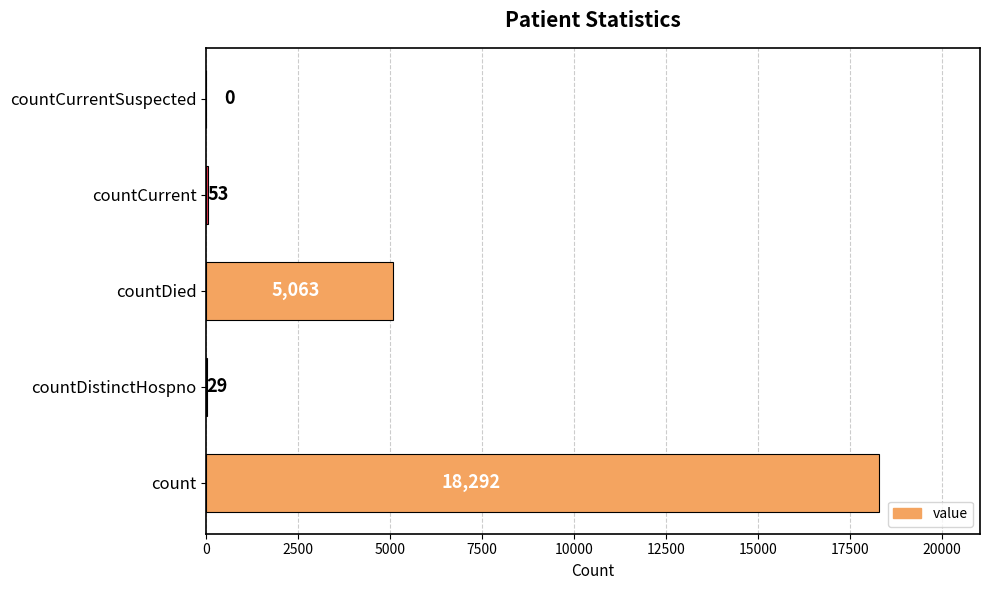

What is the change in value from count to countDied?

-13229